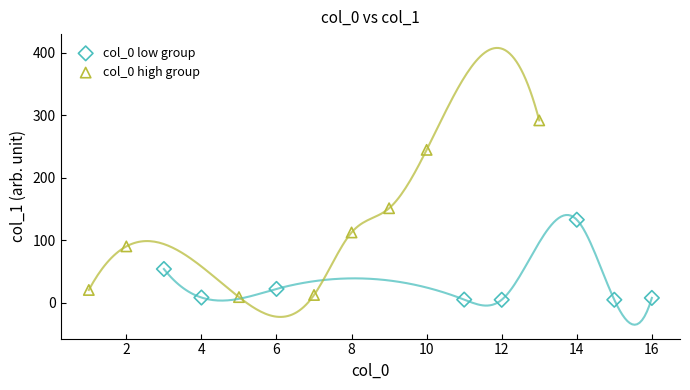

Which series has the largest Y range (max minus min)?

col_0 high group